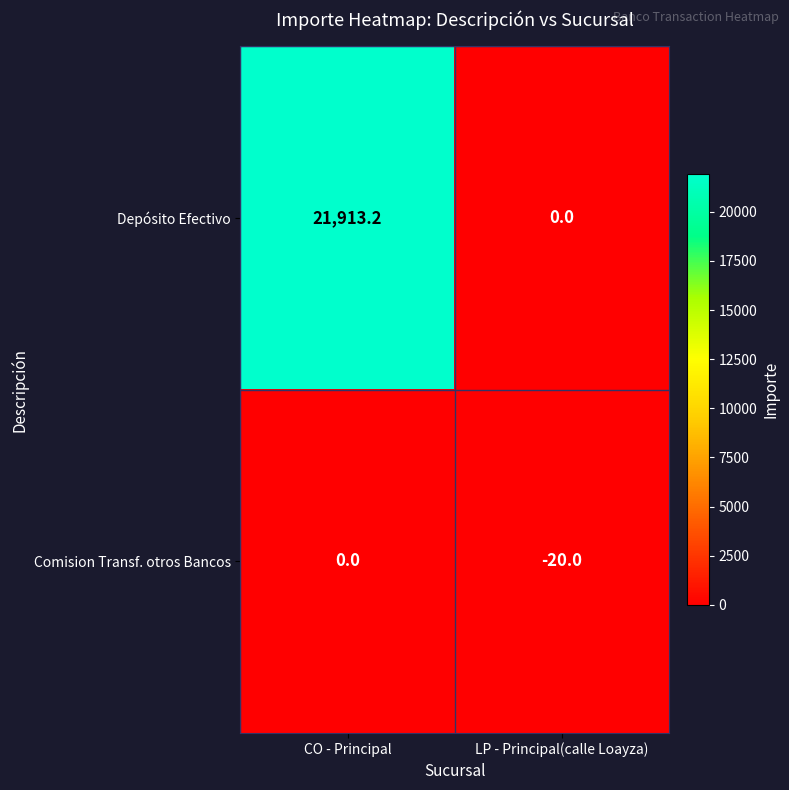

Which series changed the most between CO - Principal and LP - Principal(calle Loayza)?

Depósito Efectivo